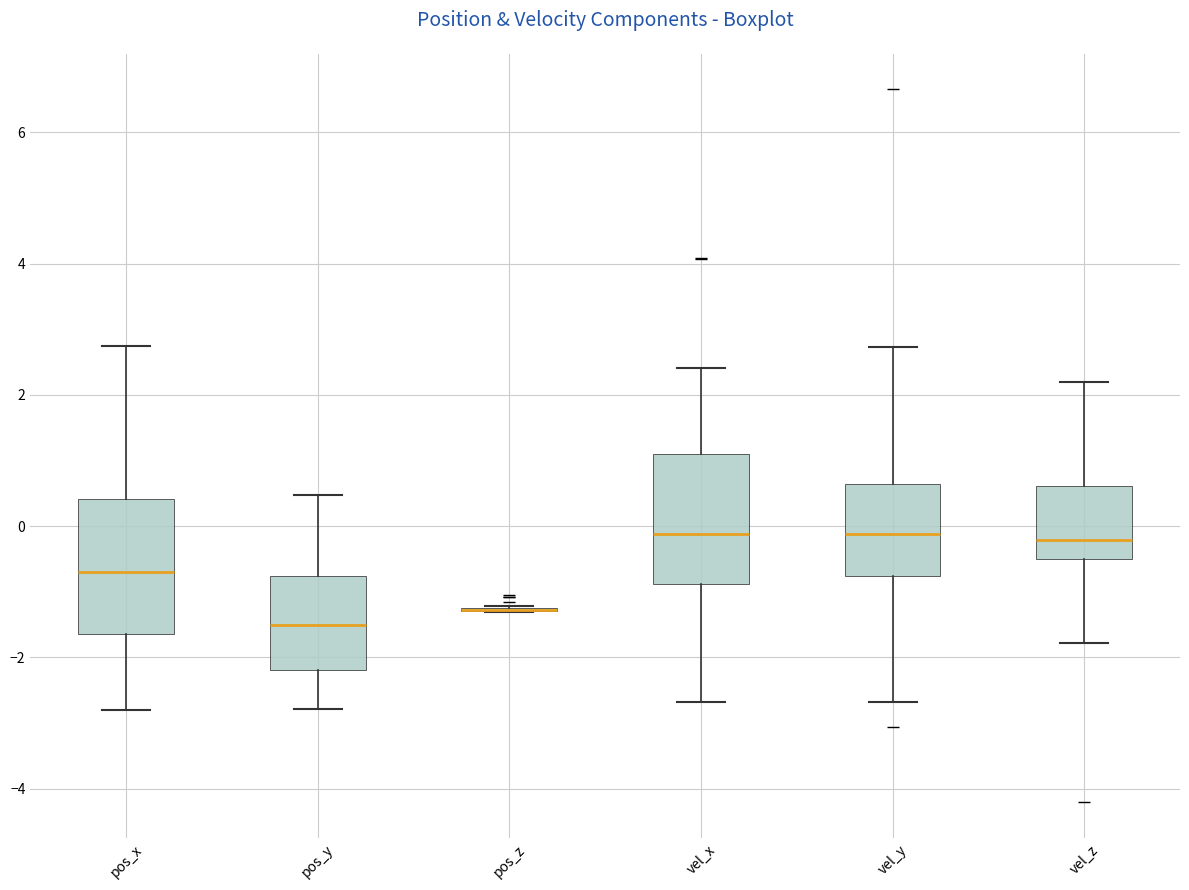

Reading left to right, transcribe this box plot: for each box, give where its median line is, the range the box spans, and where its two whiskers end, as read against the y-axis. The values are not printed on the chart, so give them approximately, as read against the axis.

pos_x: median -0.6, box -1.6 to 0.4, whiskers -2.8 to 2.8
pos_y: median -1.6, box -2.2 to -0.8, whiskers -2.8 to 0.4
pos_z: box collapsed to a line at -1.2, whiskers -1.4 to -1.2
vel_x: median -0.2, box -0.8 to 1.0, whiskers -2.6 to 2.4
vel_y: median -0.2, box -0.8 to 0.6, whiskers -2.6 to 2.8
vel_z: median -0.2, box -0.4 to 0.6, whiskers -1.8 to 2.2